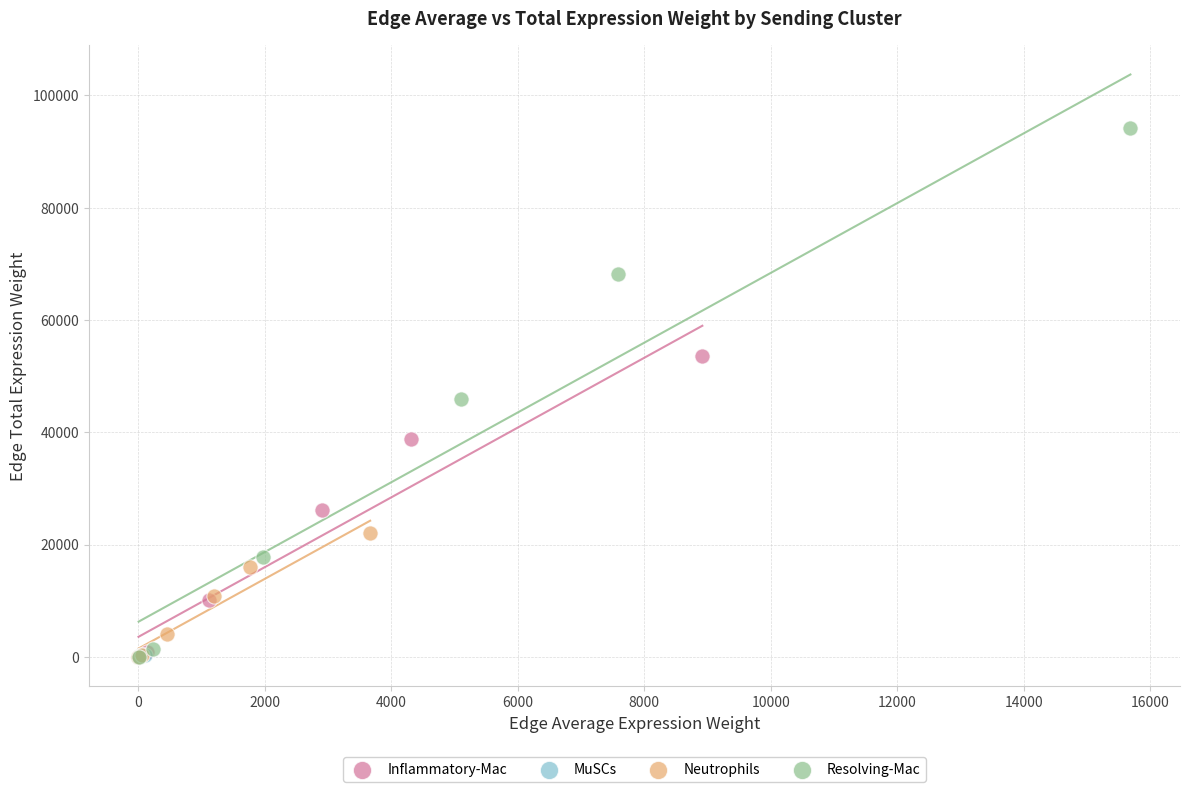

Which series reaches the maximum Y coordinate?

Resolving-Mac